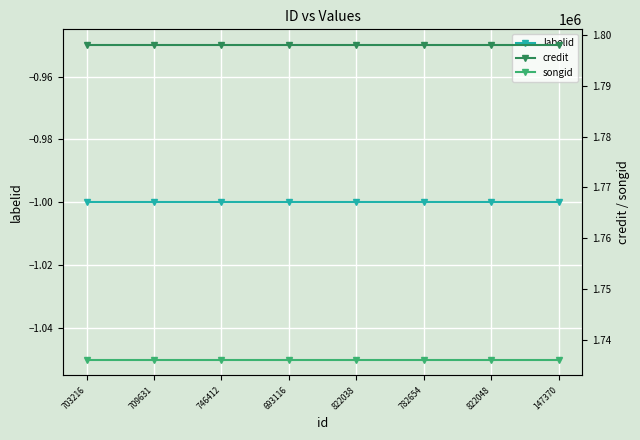

True or false: credit and labelid intersect in this chart.

False